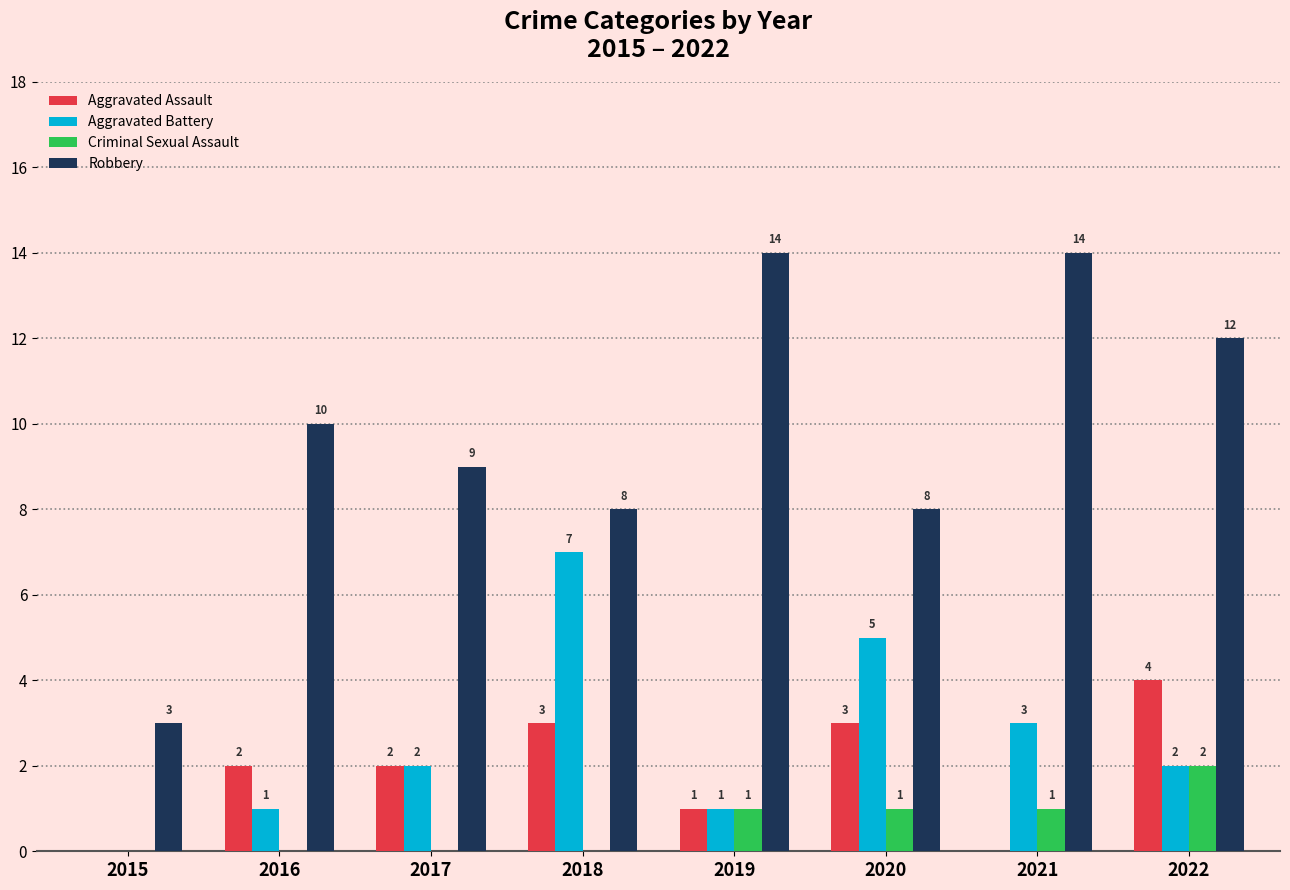

How many values in Criminal Sexual Assault are above zero?

4